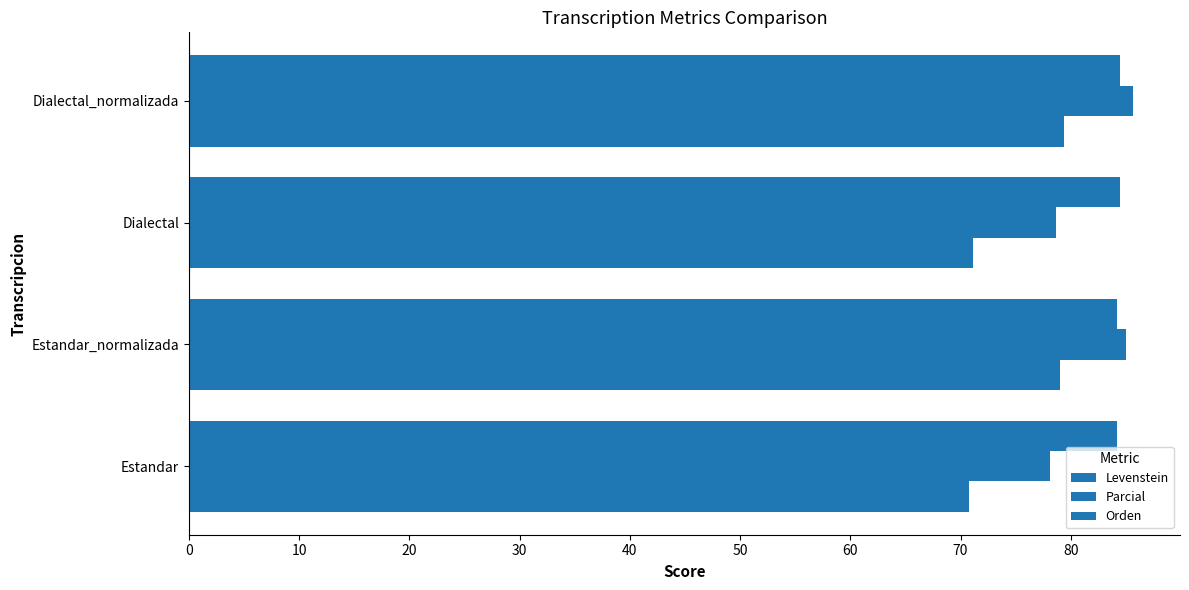

How many series are shown in this chart?

3